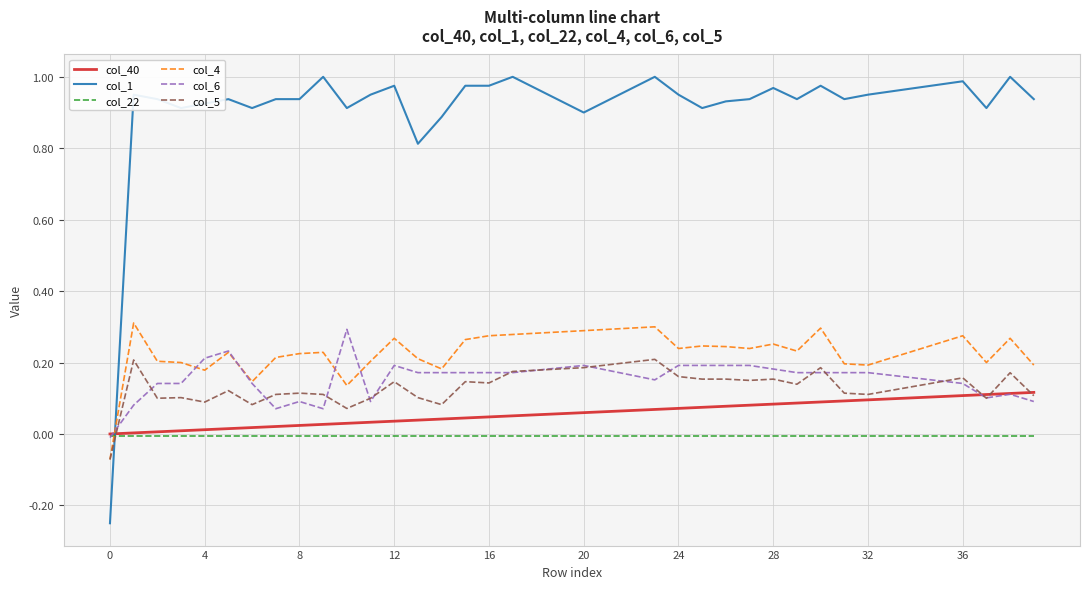

True or false: col_1 and col_40 intersect in this chart.

True